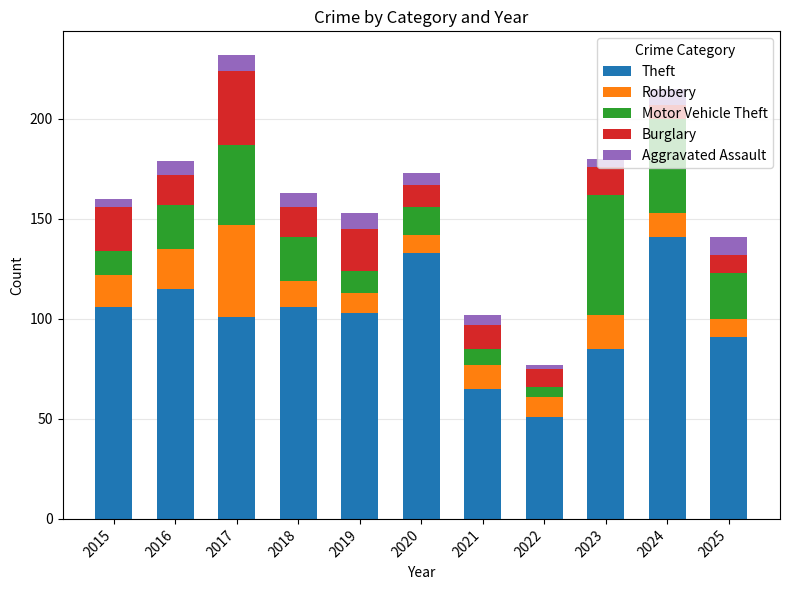

What is the sum of all Theft values?

1097